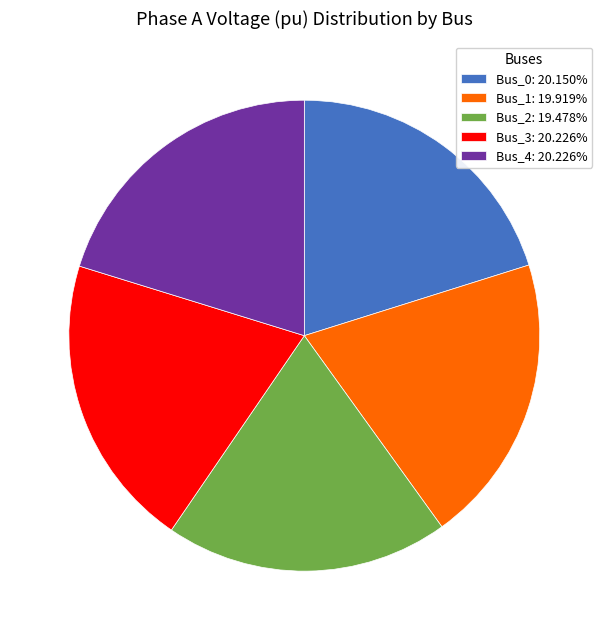

What is the ratio of the value at Bus_2: 19.478% to the value at Bus_4: 20.226%?

1.0